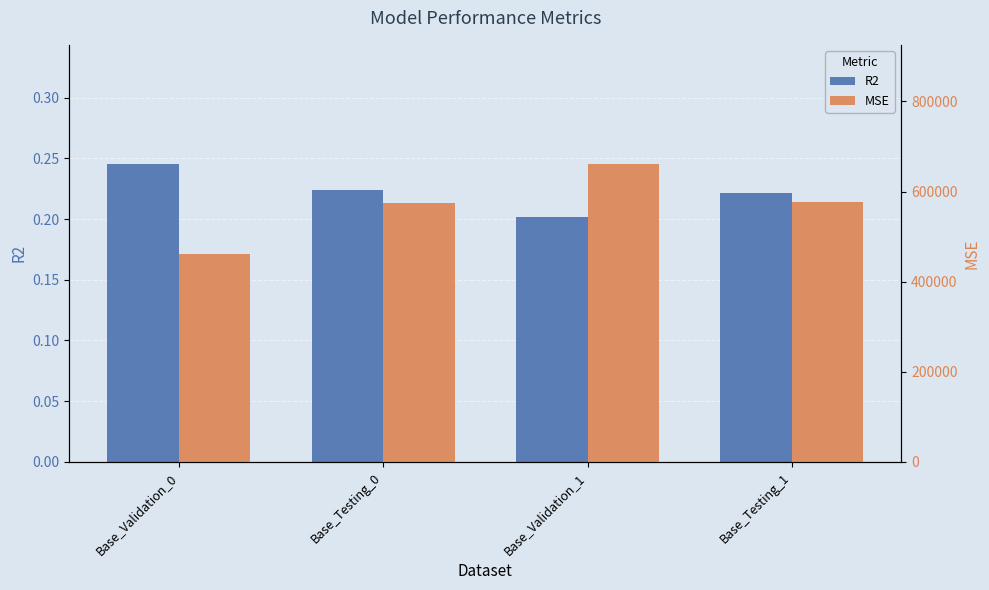

Count the R2 values in the range 0 to 1.

4